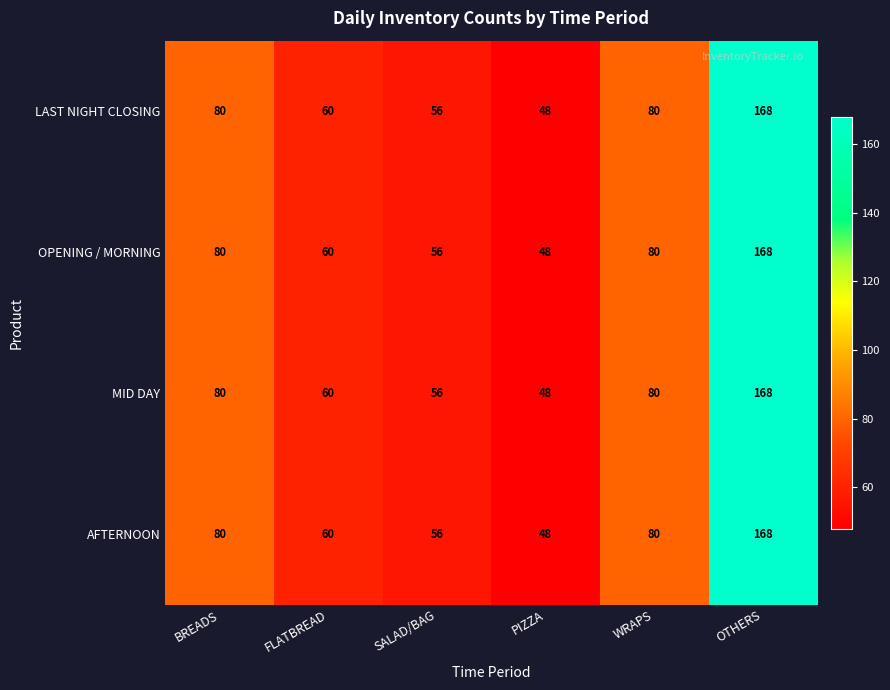

Is it true that MID DAY equals 80 at BREADS?

True